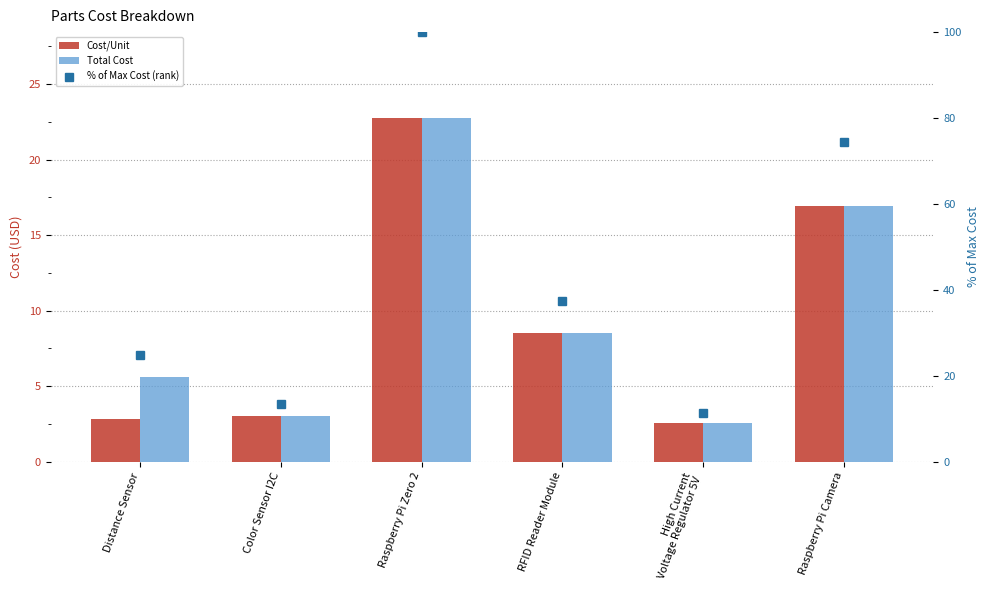

Is it true that Cost/Unit equals 22.8 at Raspberry Pi Zero 2?

True